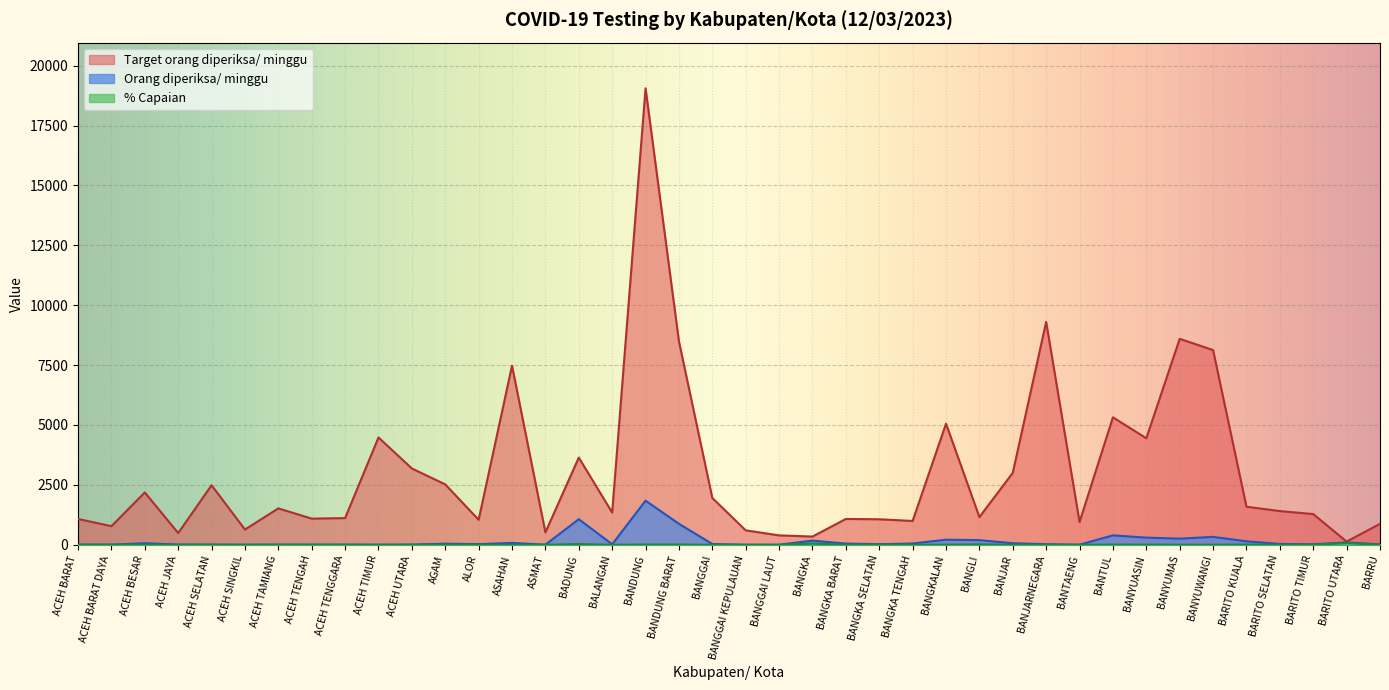

Between BANGGAI LAUT and BANGLI, which is larger?

BANGLI